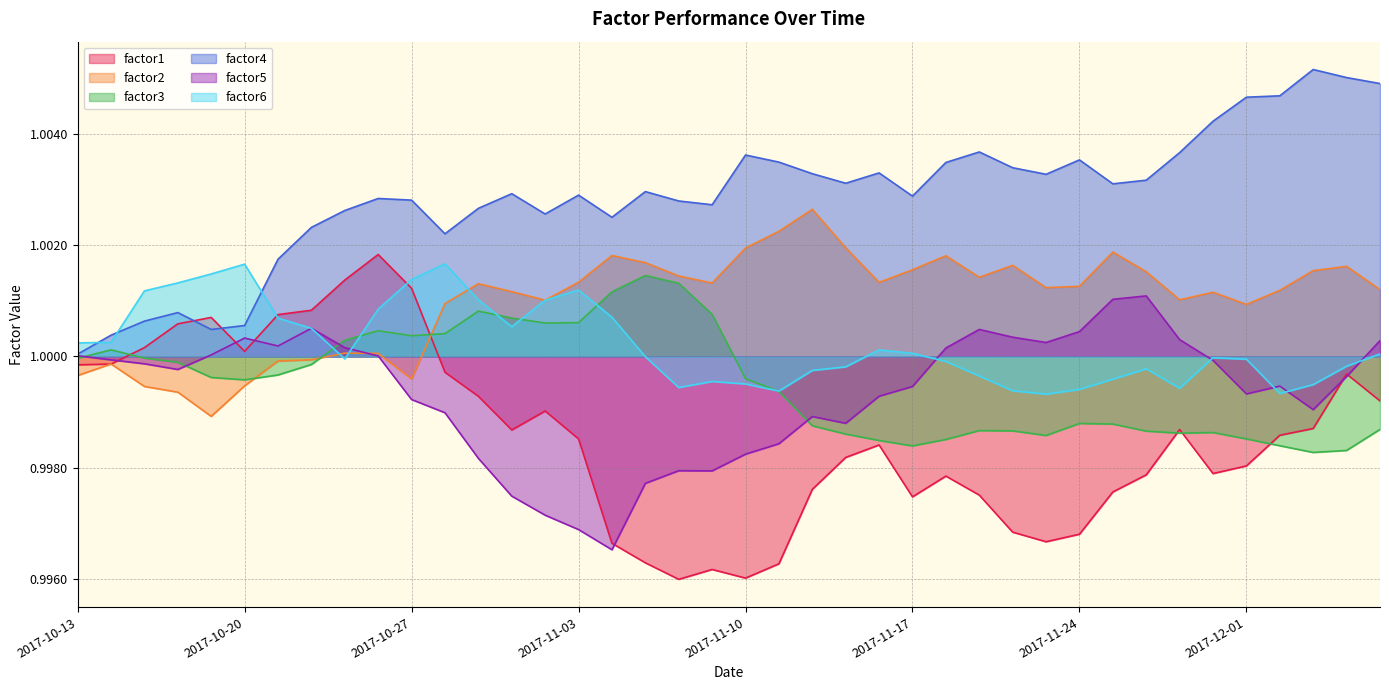

At which category does factor5 reach its first local valley?

2017-10-18